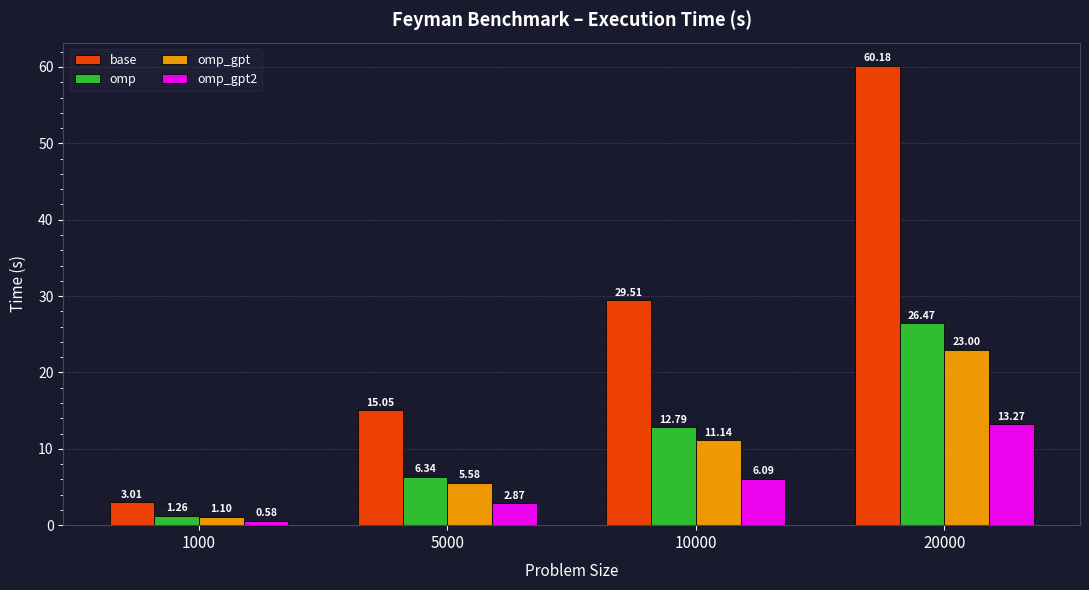

Where does the omp series first go above 12?

10000